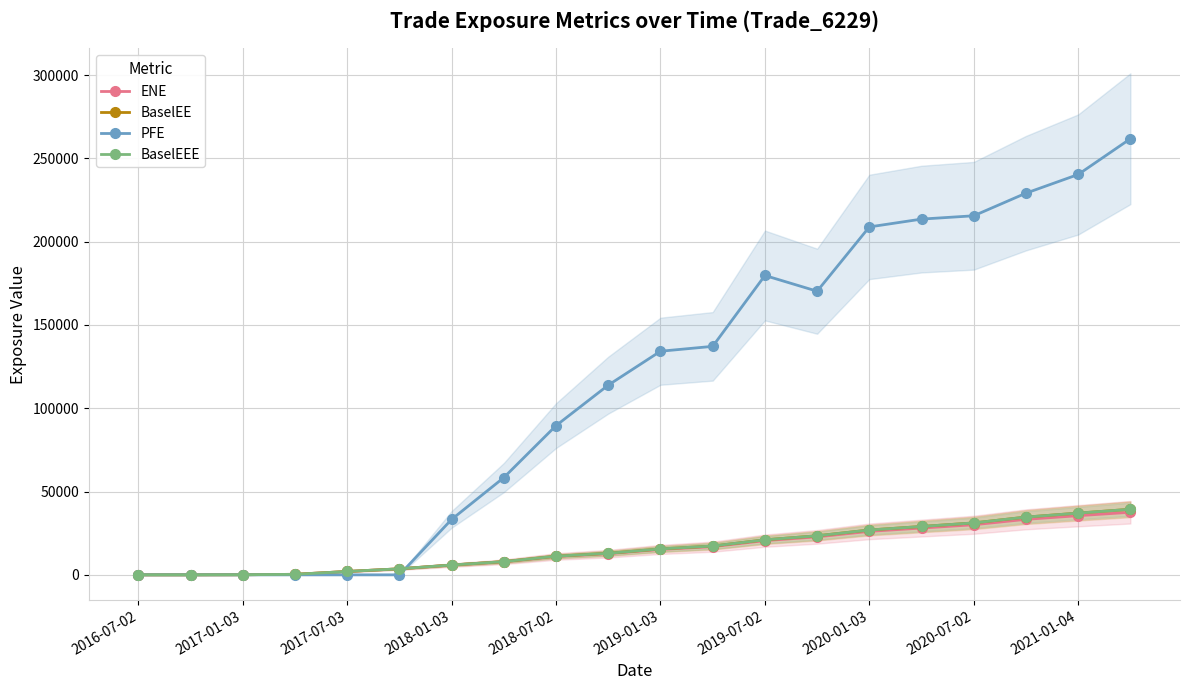

At which category does PFE reach its first local valley?

13